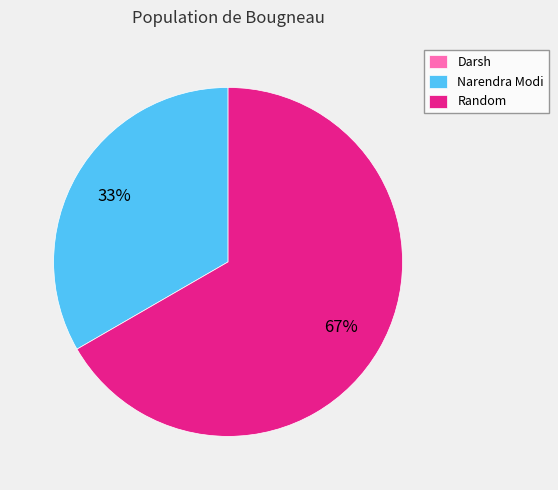

Which category accounts for the majority?

Random